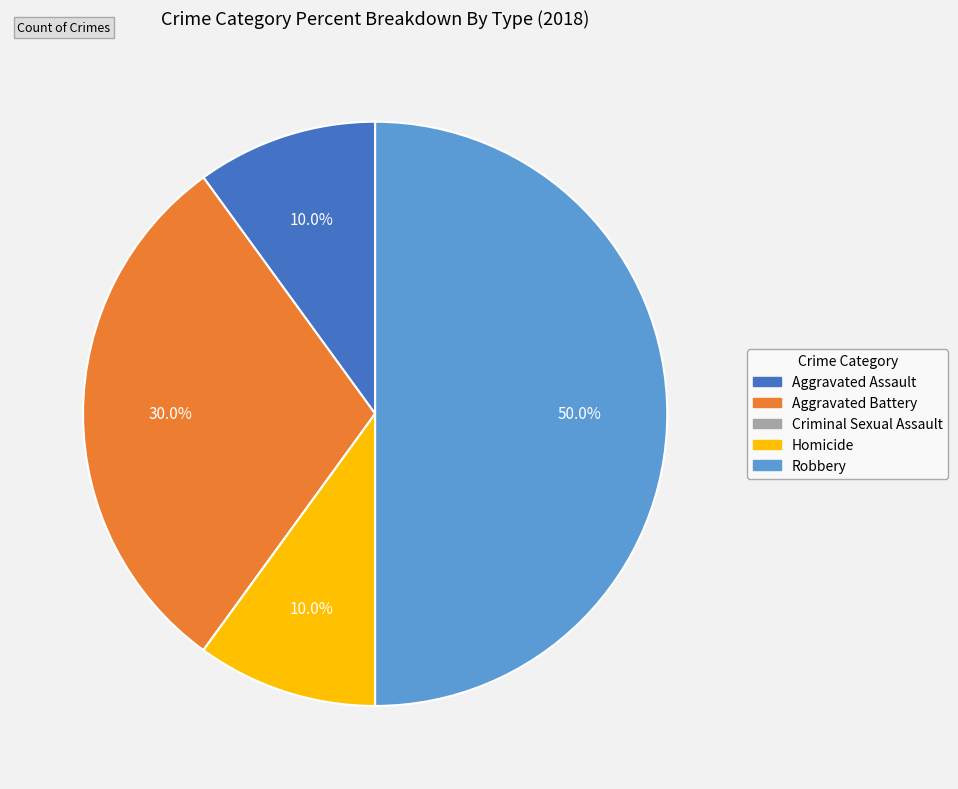

Does Aggravated Battery represent more than half of the total?

No